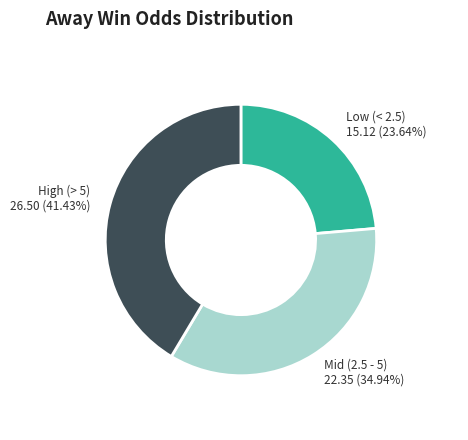

Does any single category account for the majority?

No